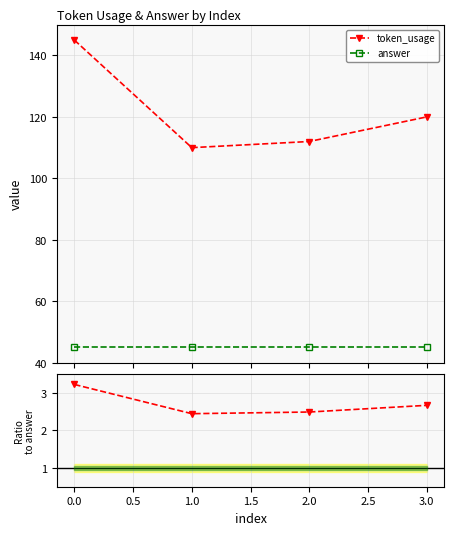

What is the lowest value of the answer series?

45